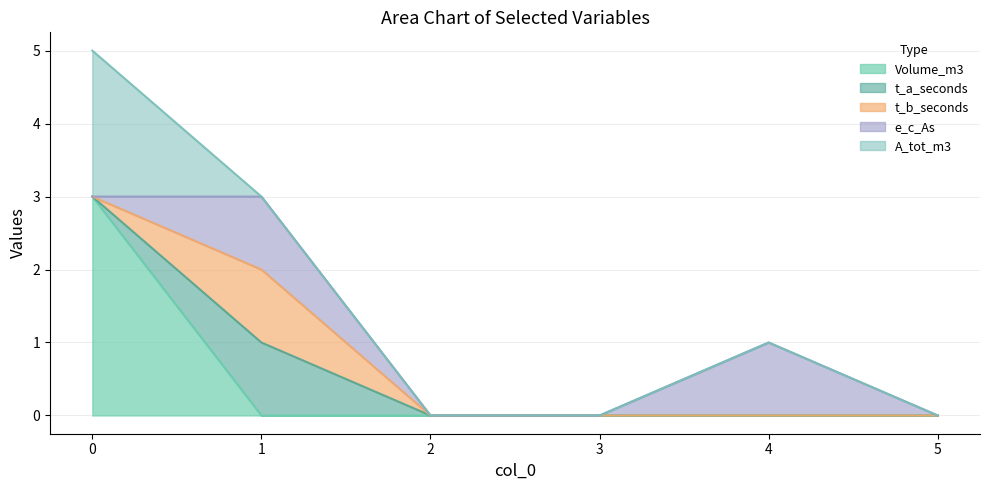

What is the greatest value displayed?

3